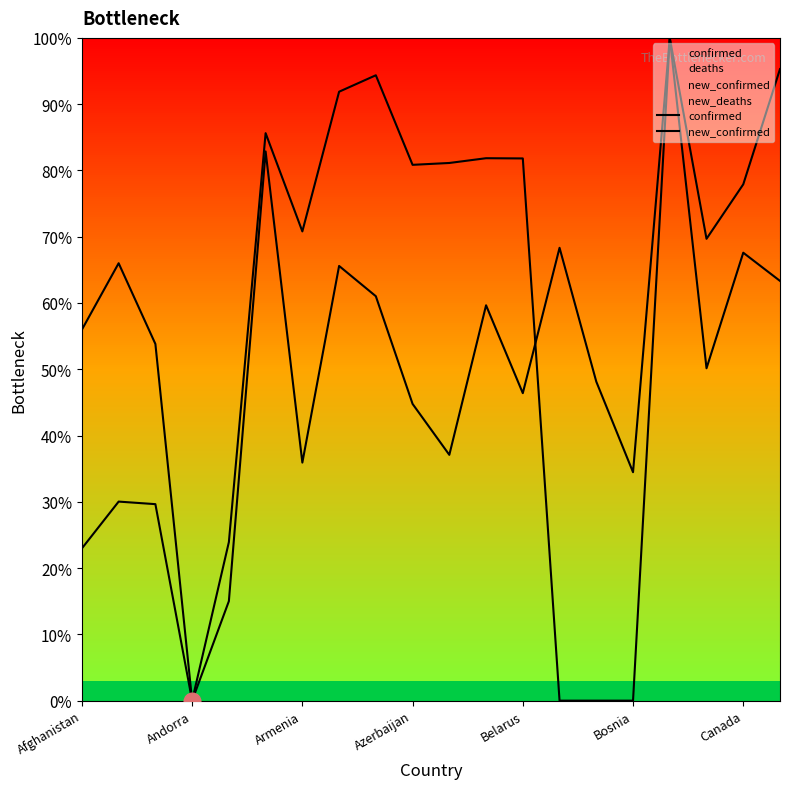

How many times do new_confirmed and confirmed cross each other?

1